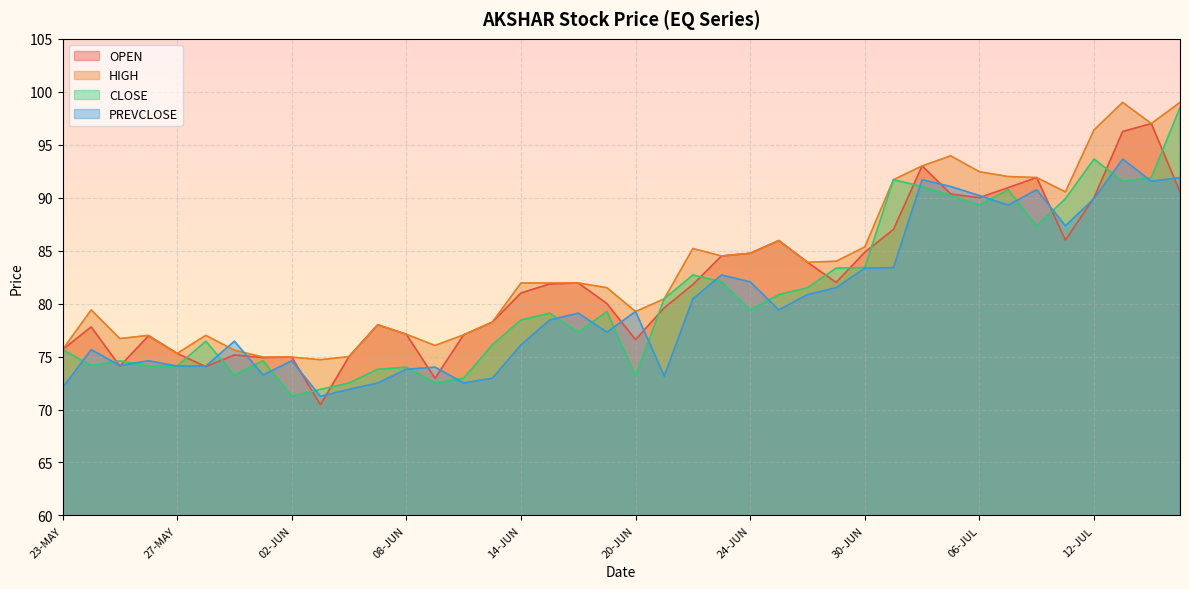

True or false: HIGH has a value of 131.0 at 24-JUN.

False